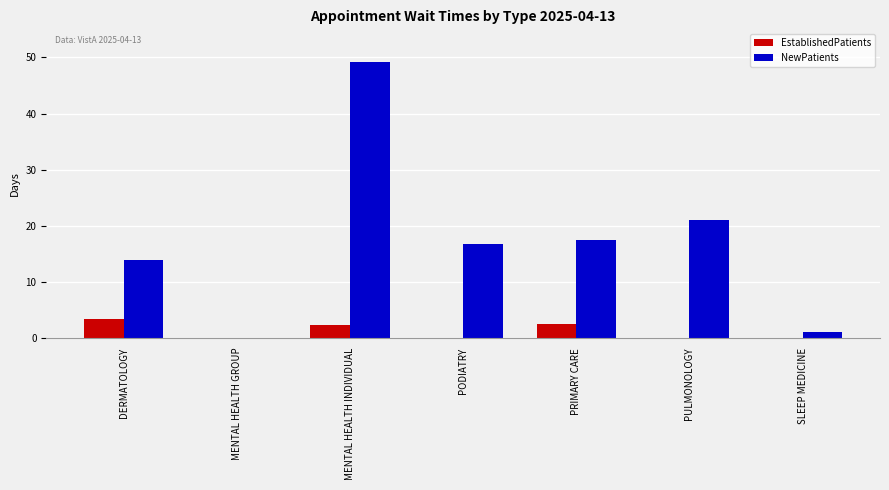

Read the EstablishedPatients value at DERMATOLOGY.

3.4